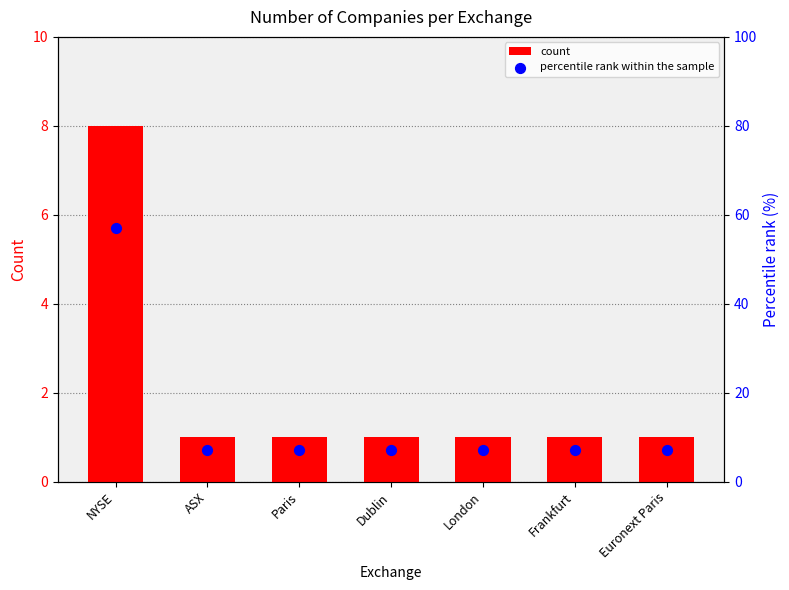

Is the value of count at Frankfurt greater than the value of percentile rank within the sample at Dublin?

No